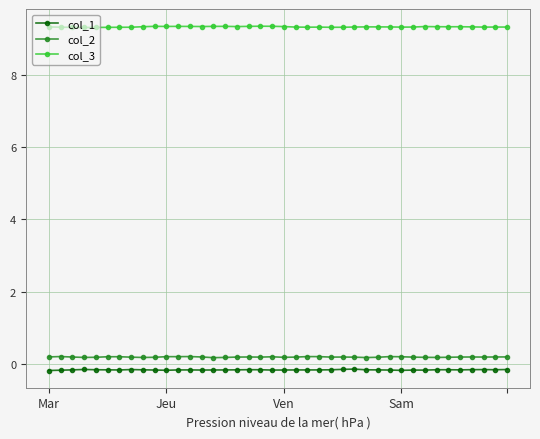

How many series are shown in this chart?

3